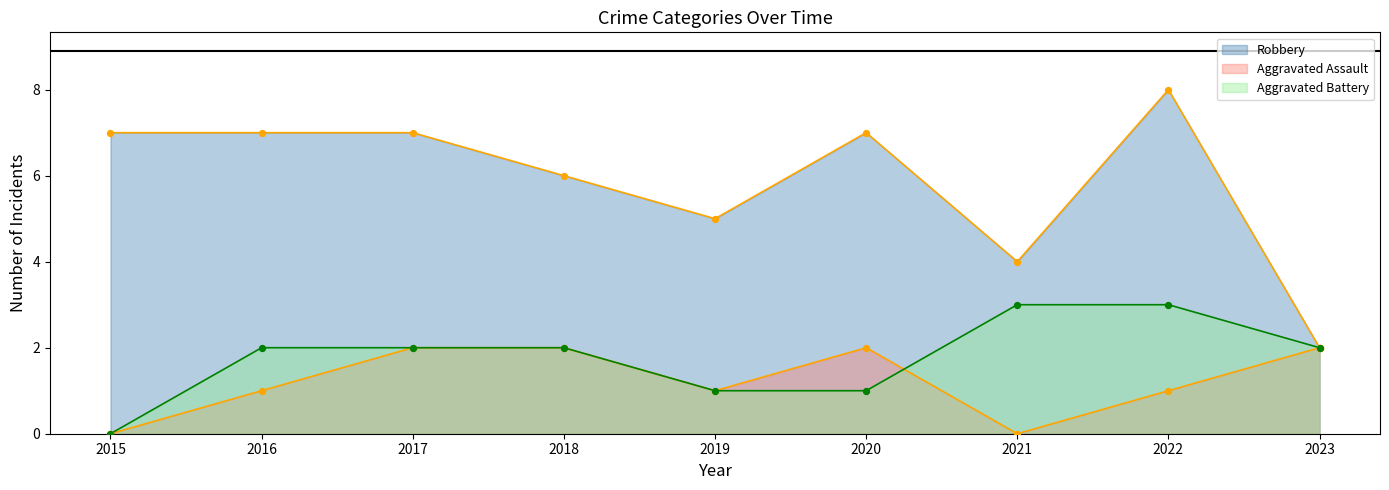

Which series has the largest total across all categories?

Robbery